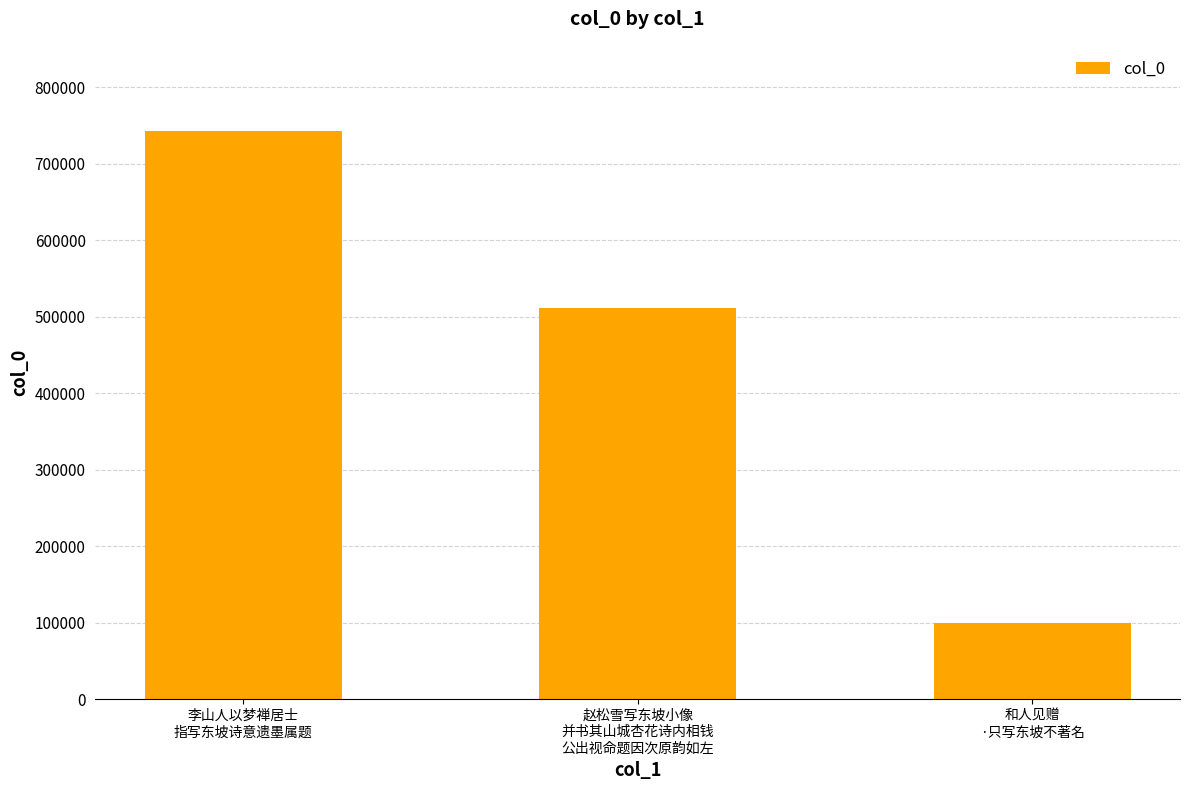

How many bars are there in total?

3